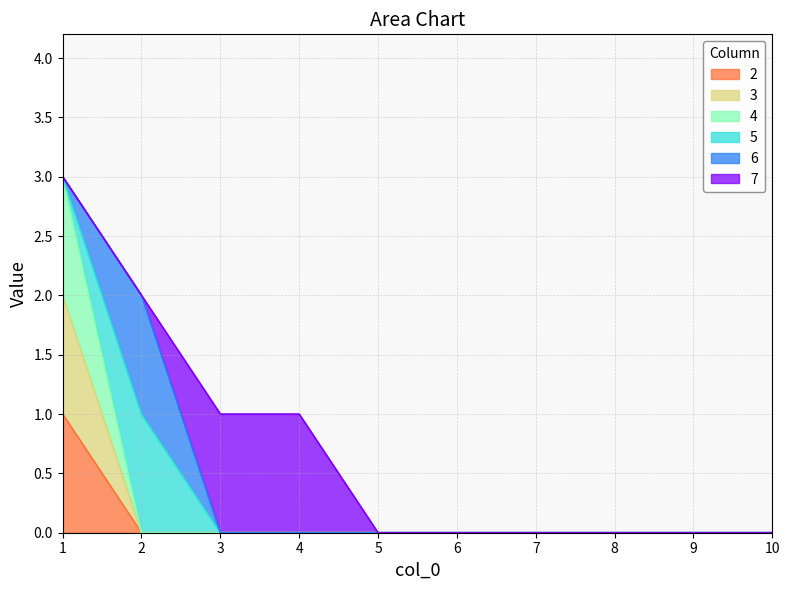

What is the difference between the maximum and minimum values in the 4 series?

3